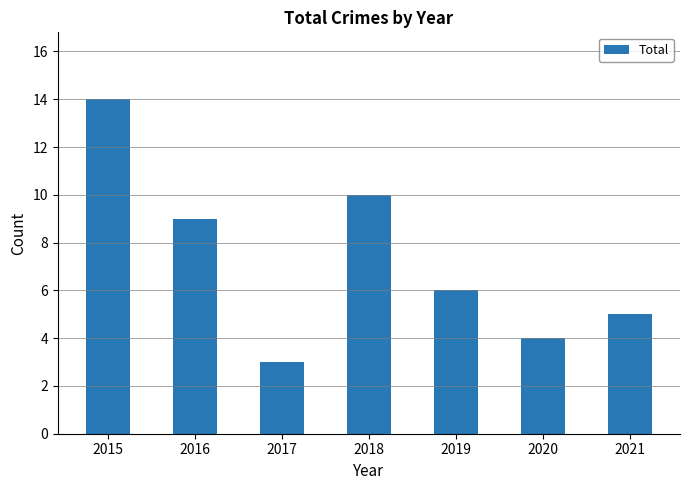

What is the sum of all values?

51